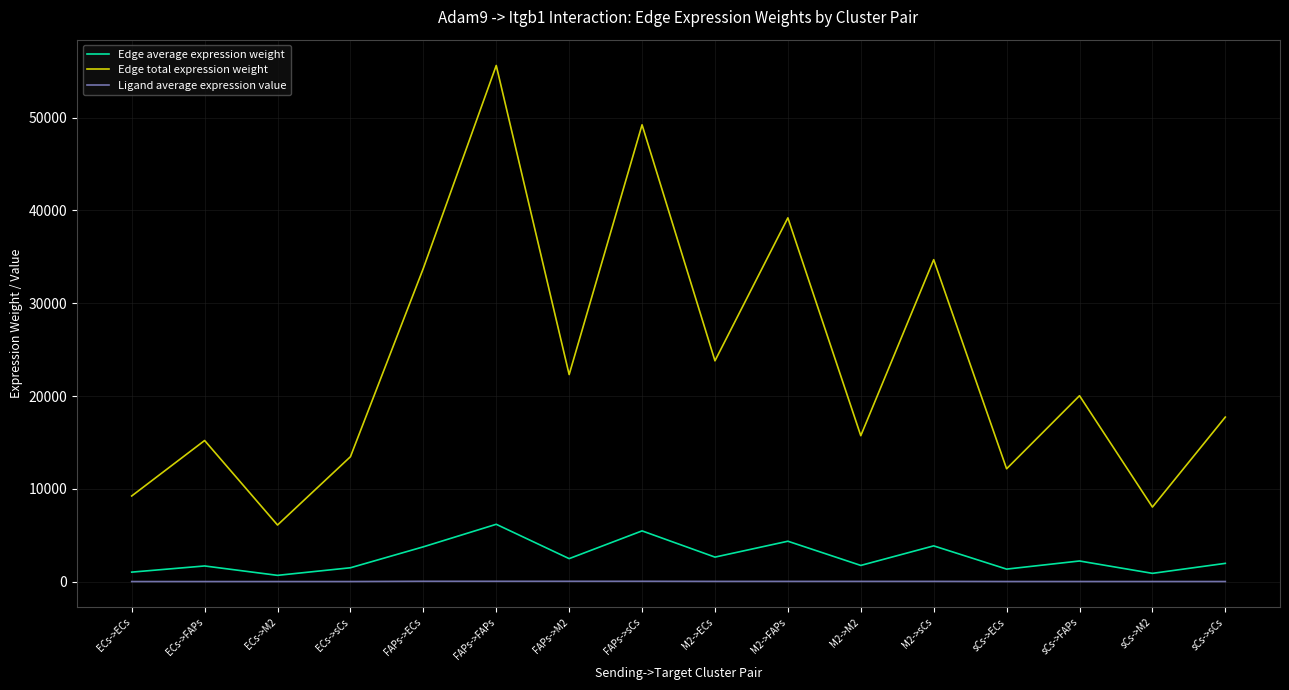

In Edge average expression weight, how many points are lower than both neighbors (excluding endpoints)?

6